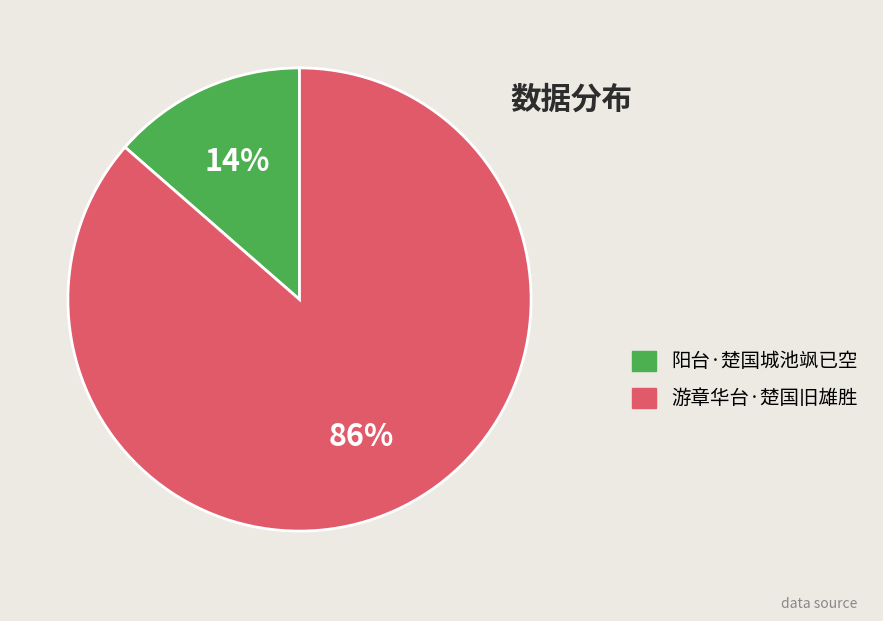

Which slice is the smallest?

阳台·楚国城池飒已空